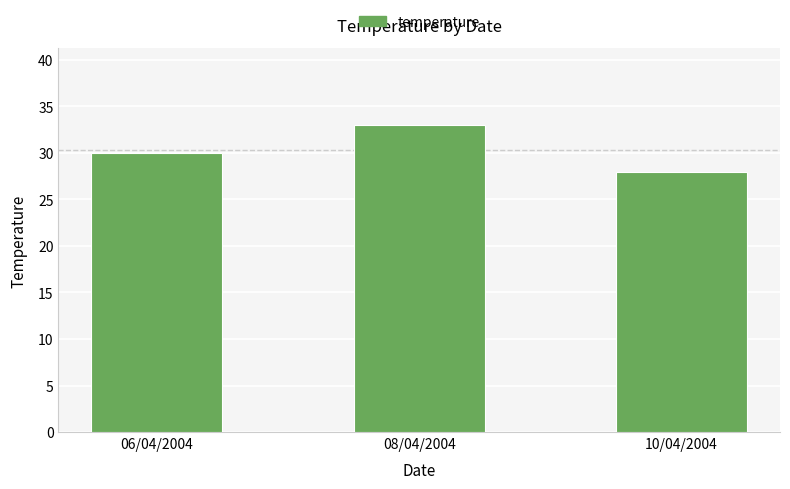

List the labels in order of value, smallest first.

10/04/2004, 06/04/2004, 08/04/2004